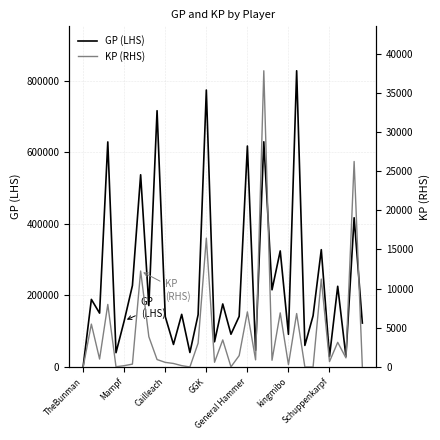

Rank the series by their average value, from lowest to highest.

KP (RHS), GP (LHS)